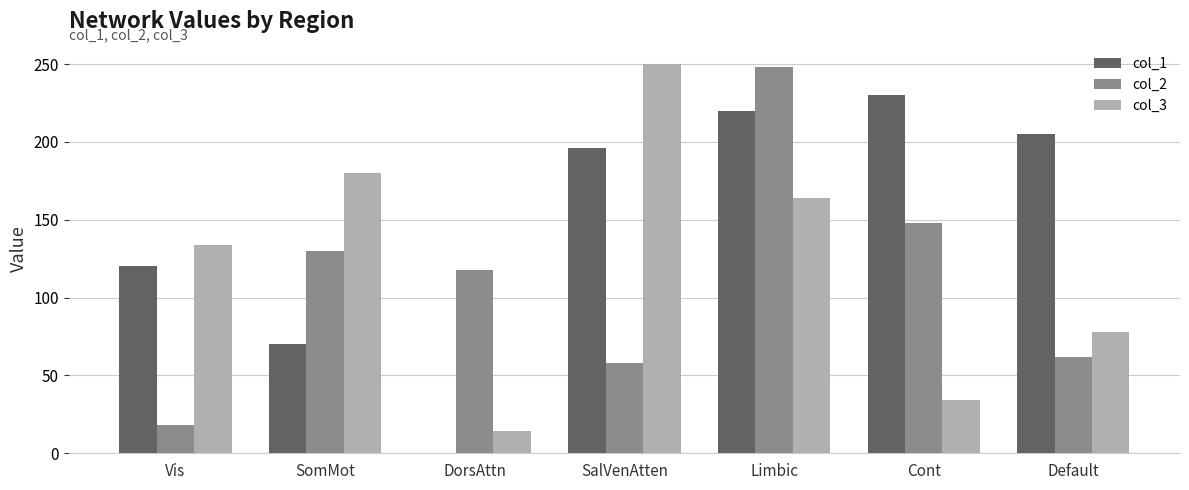

Which series has the widest spread of values?

col_3